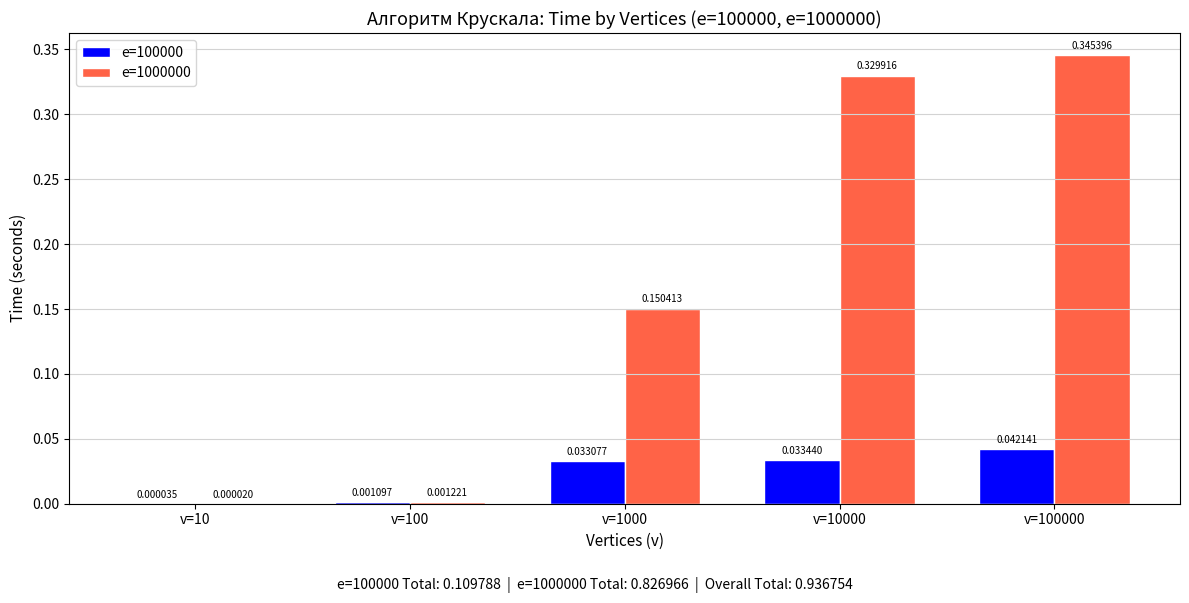

What is the total value across all series at v=10000?

0.4